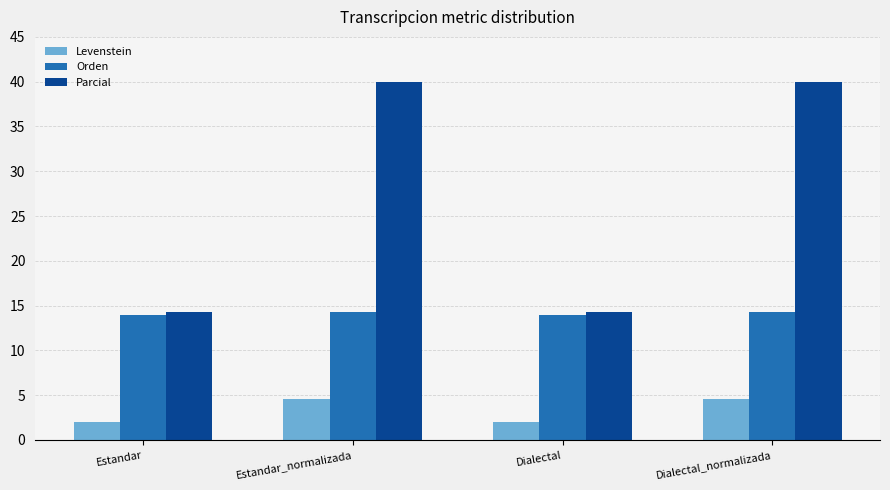

How many data points in Levenstein are above 4?

2